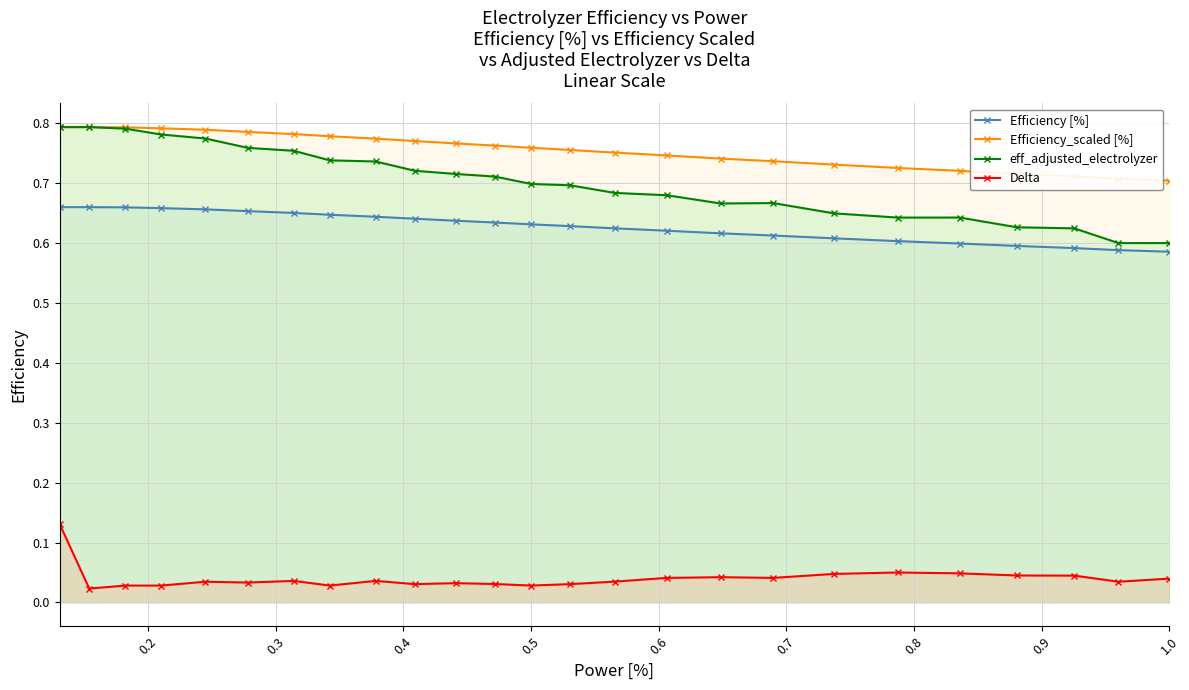

True or false: eff_adjusted_electrolyzer has more than 0 interior local peaks.

True